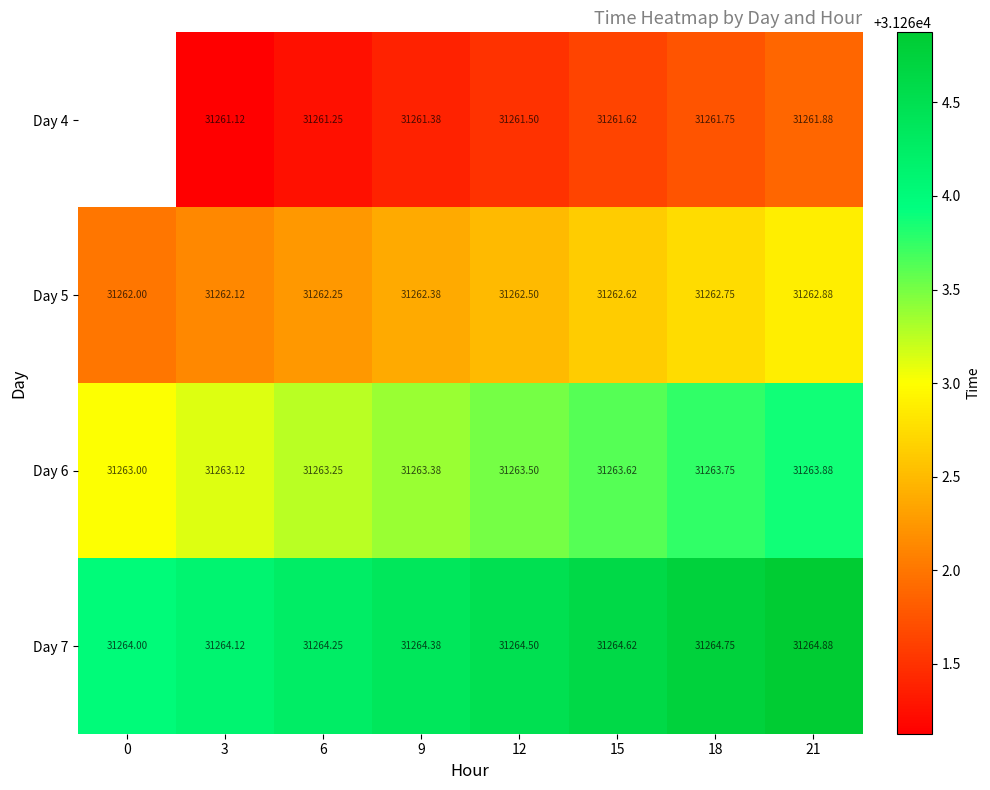

The value of Day 4 at 18 is 16949.5. True or false?

False